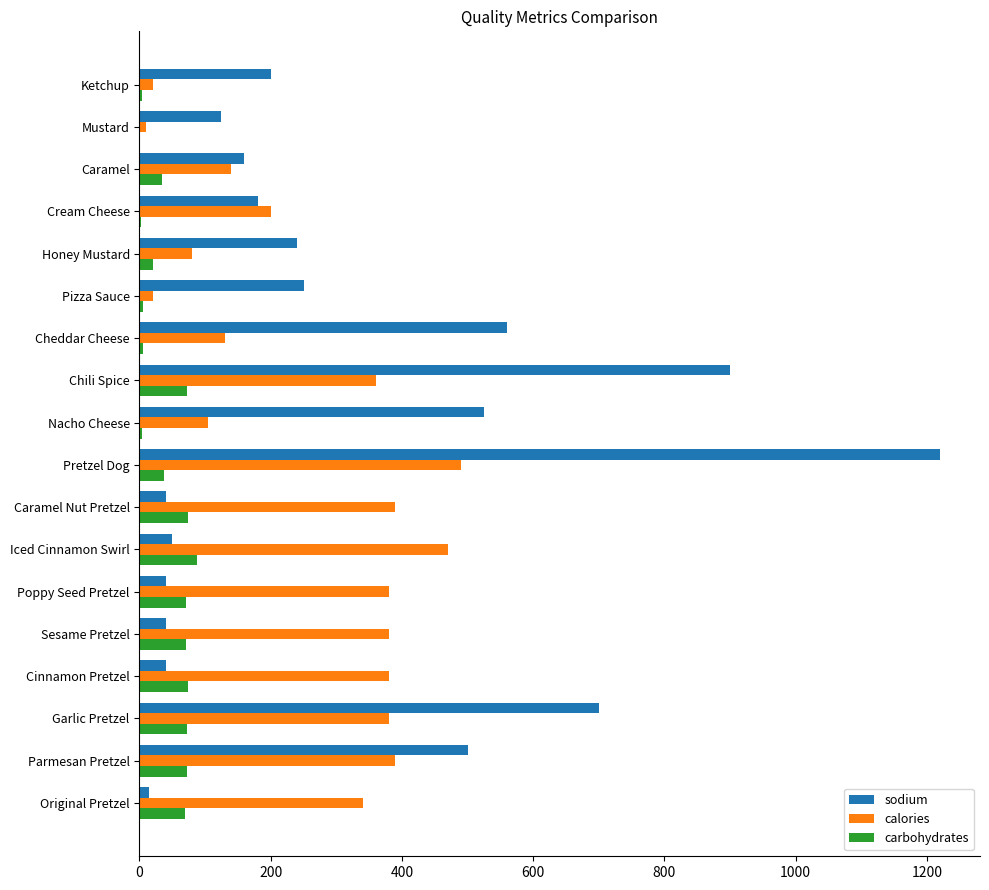

At which label is sodium closest to 617?

Cheddar Cheese